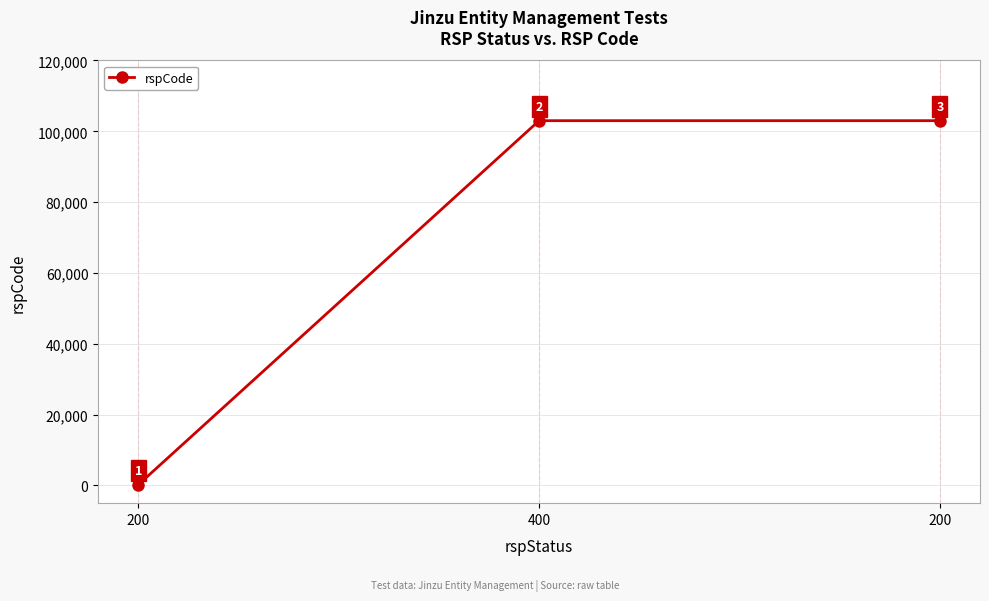

What is the change in value from 200 to 400?

+102800